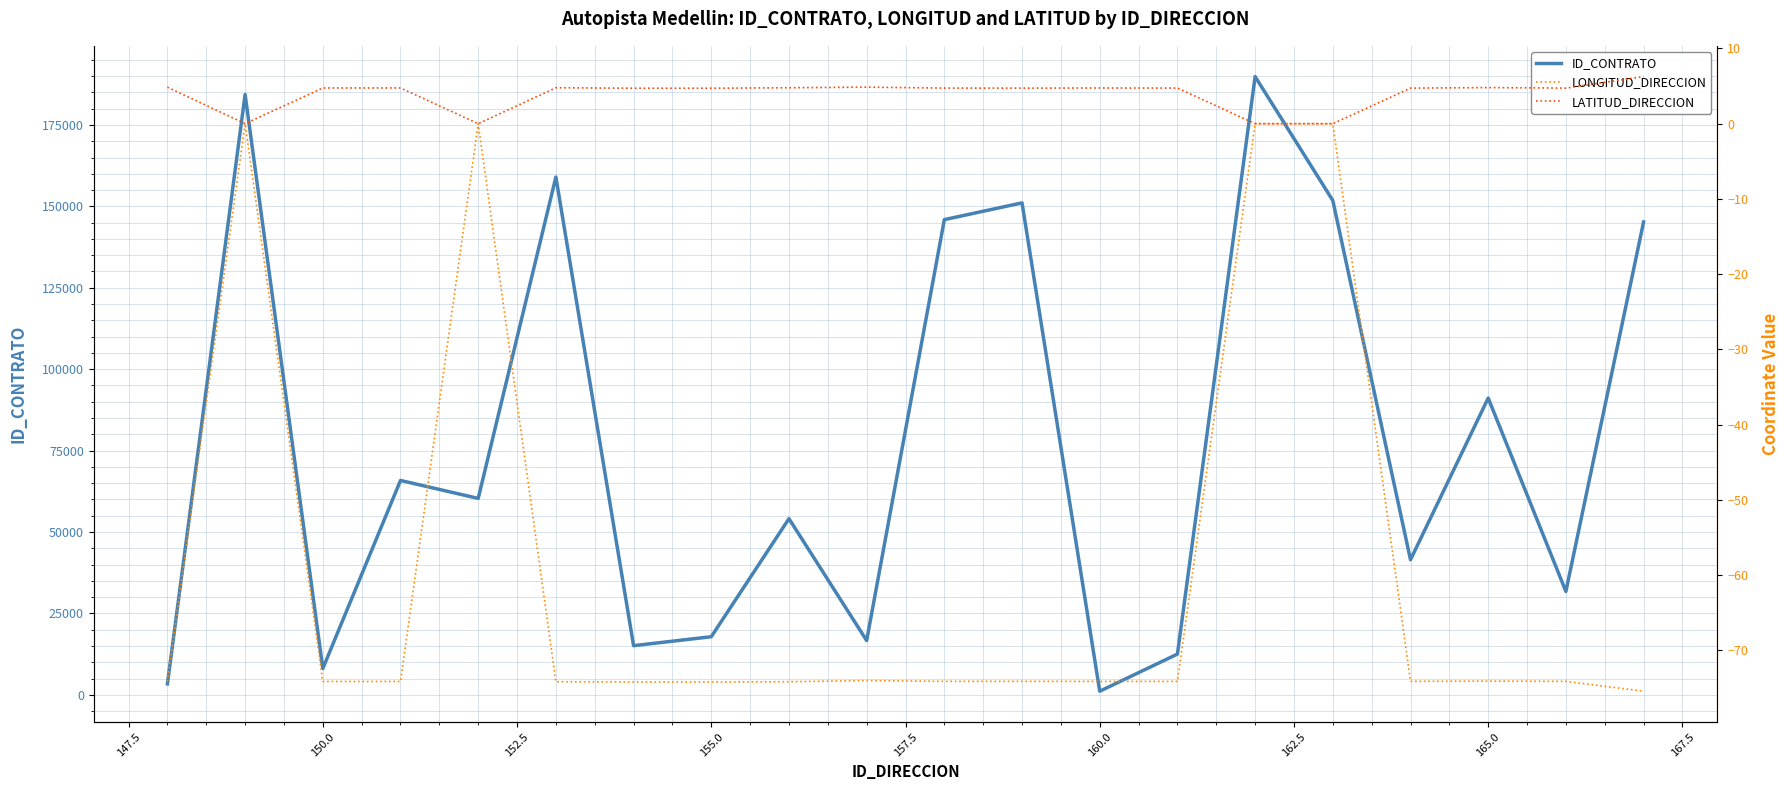

How many interior local peaks does the LATITUD_DIRECCION series have?

5